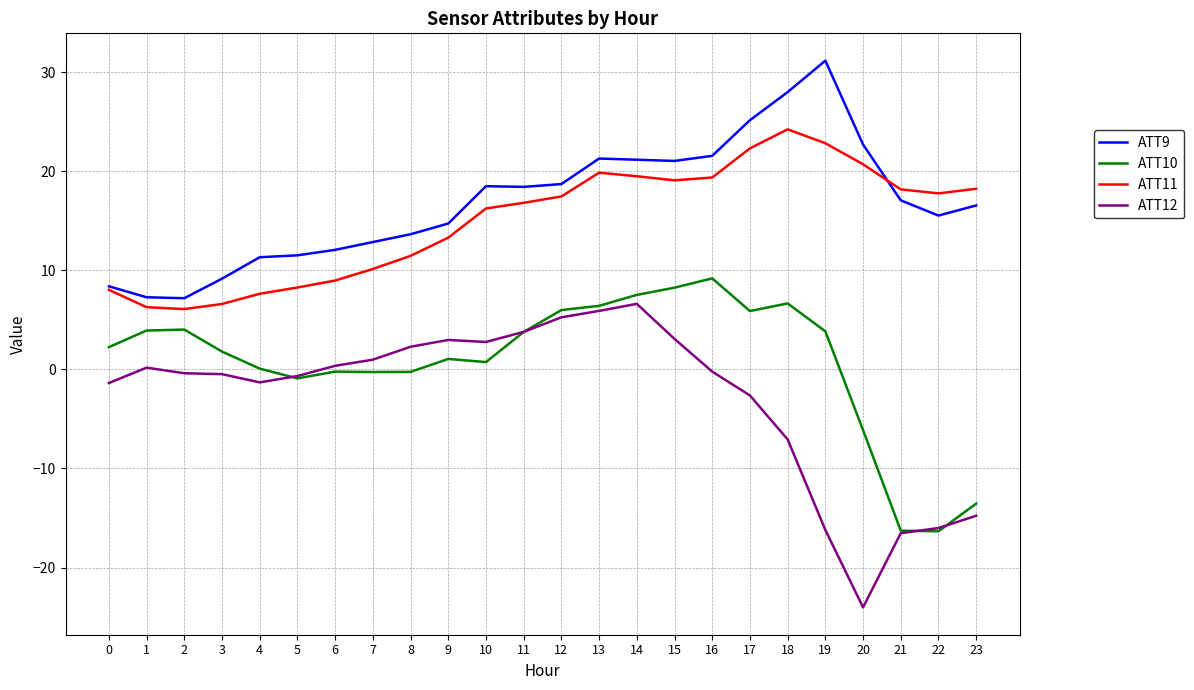

How many lines are shown in the chart?

4